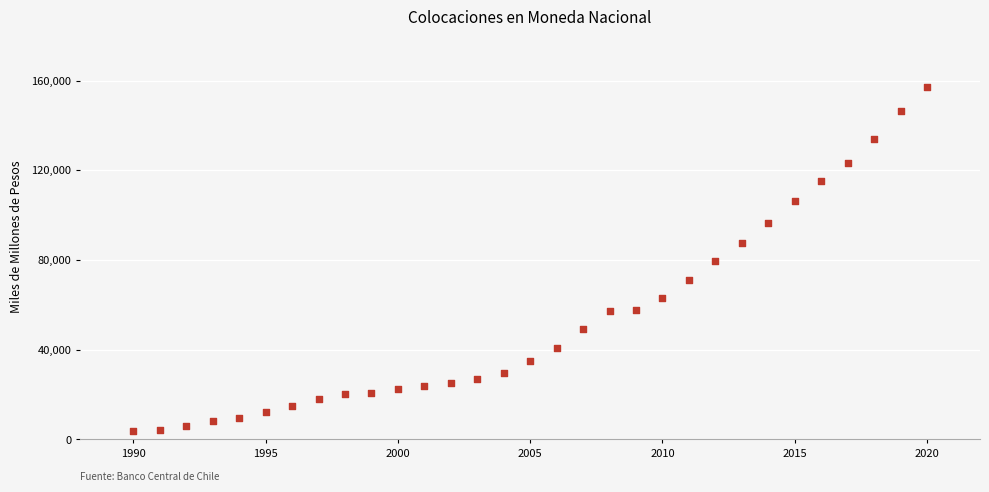

What is the range of Y values (max minus min)?

153500